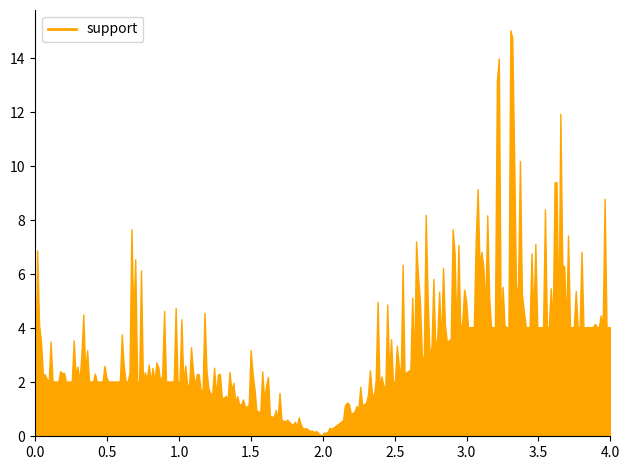

True or false: f1-score and support intersect in this chart.

False